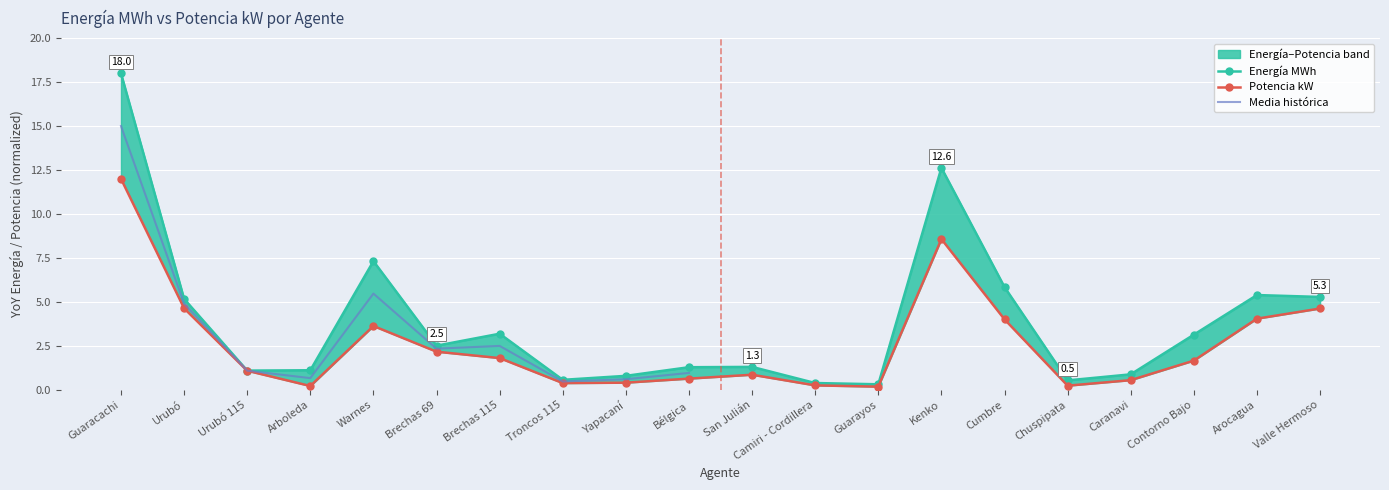

What is the spread (max minus min) of values at Arocagua?

1.3